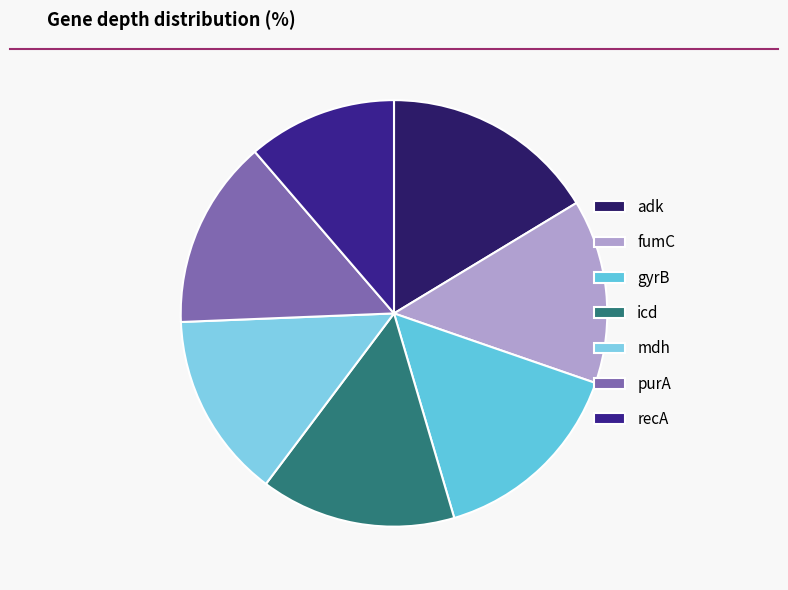

What portion of the pie excludes recA?

88.7%